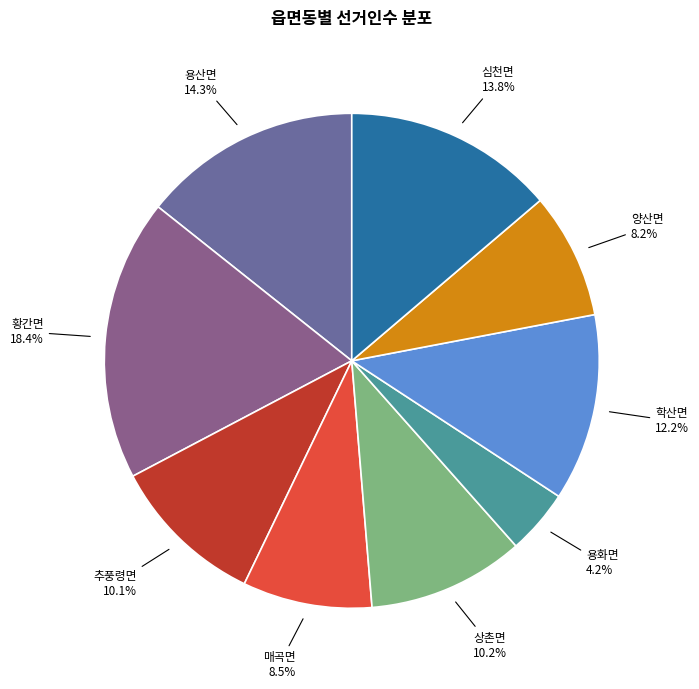

What is the ratio of the value at 매곡면 to the value at 황간면?

0.5